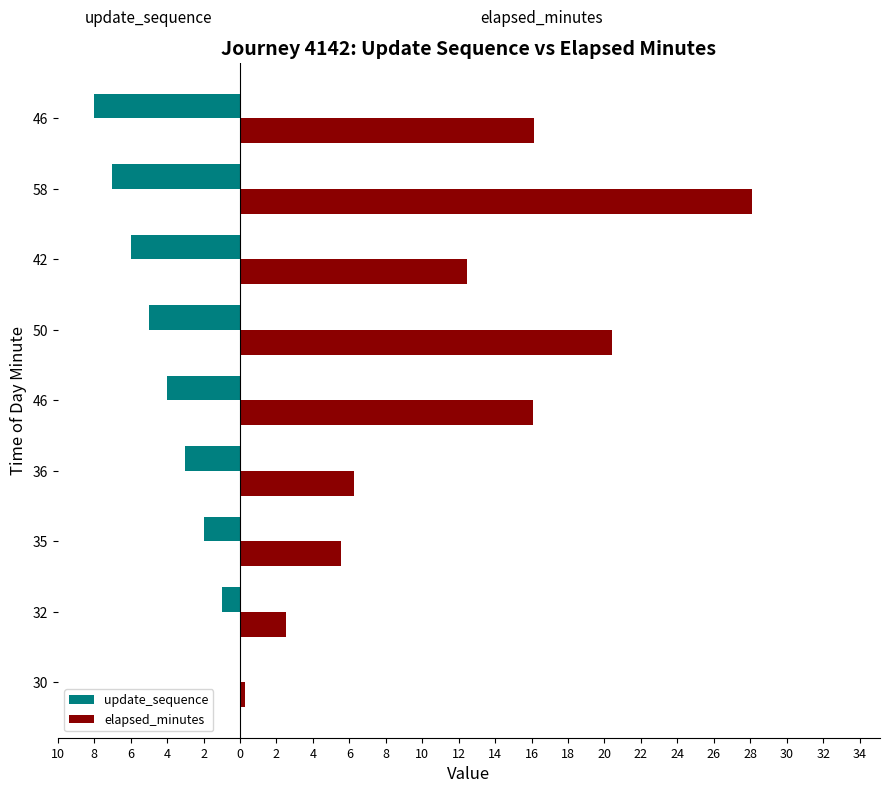

What are all the series names shown in the legend?

update_sequence, elapsed_minutes